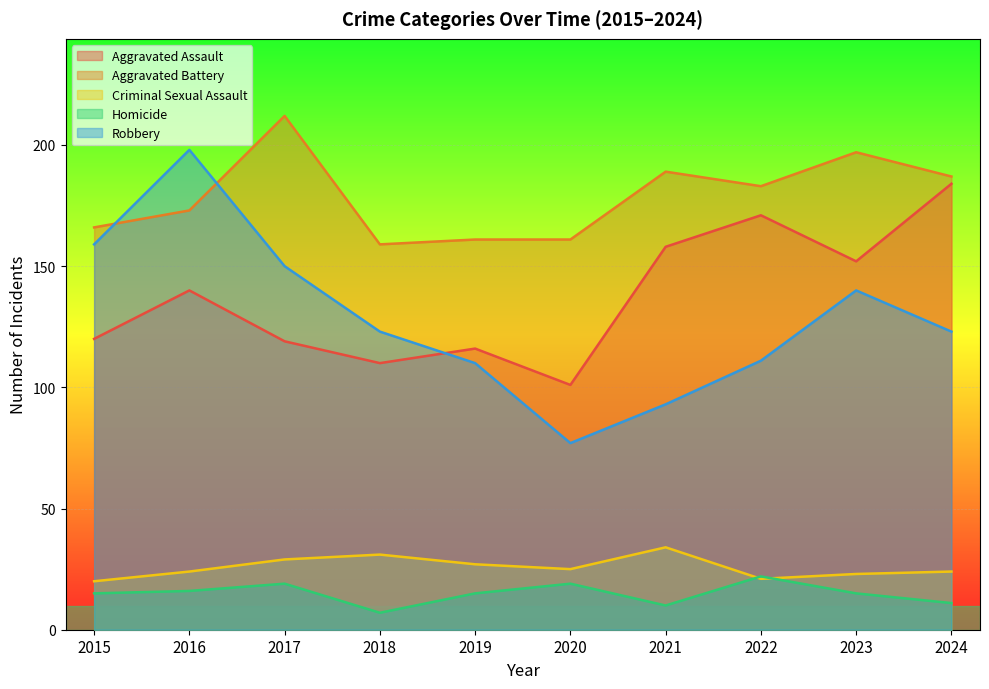

Which has a higher value, 2019 or 2024?

2024